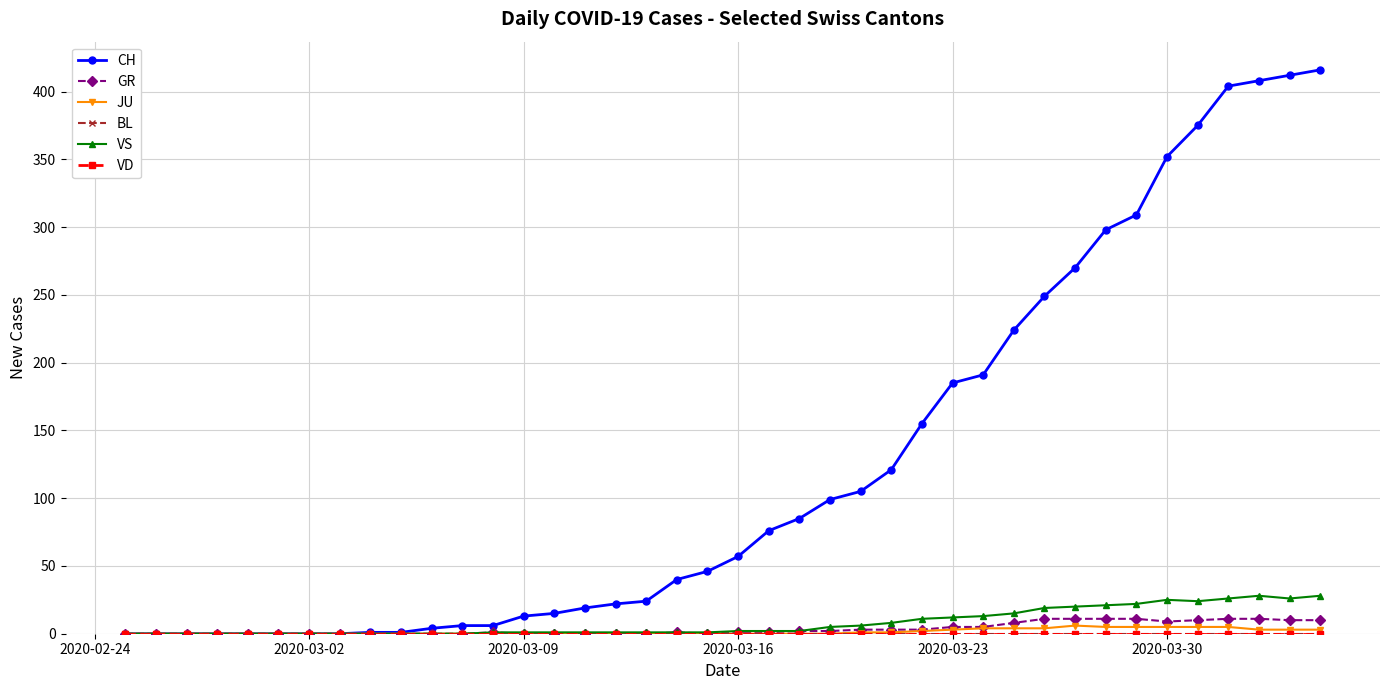

Does the chart have visible grid lines?

Yes